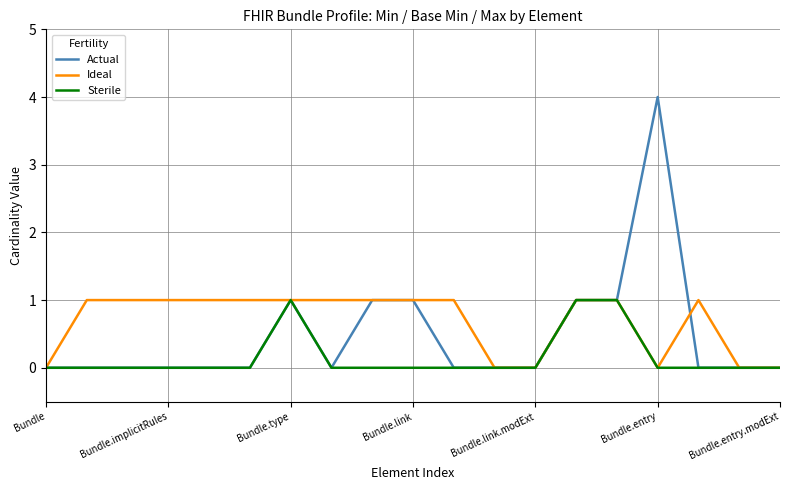

Which series has the widest spread of values?

Actual